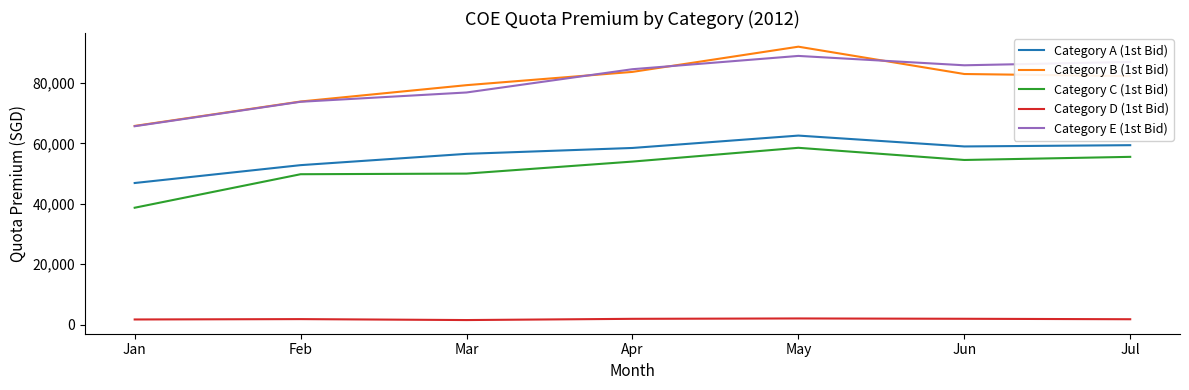

What are all the series names shown in the legend?

Category A (1st Bid), Category B (1st Bid), Category C (1st Bid), Category D (1st Bid), Category E (1st Bid)